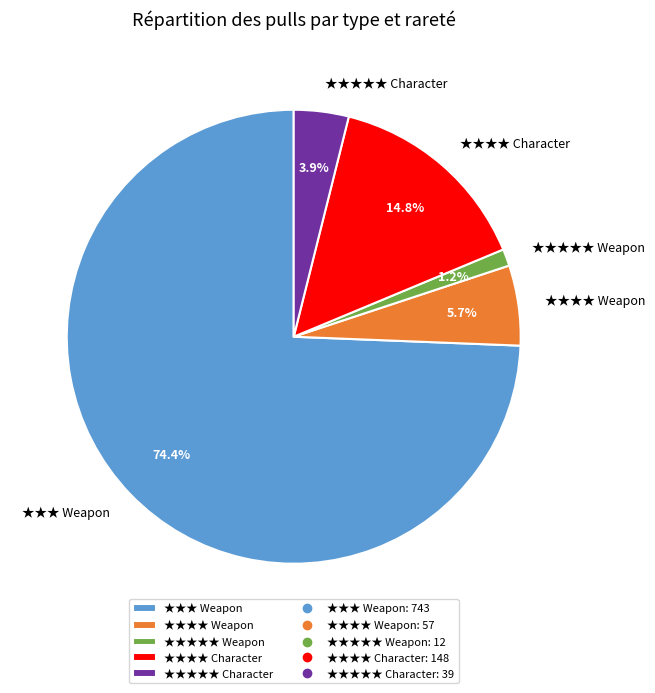

Count the number of slices in the pie.

5